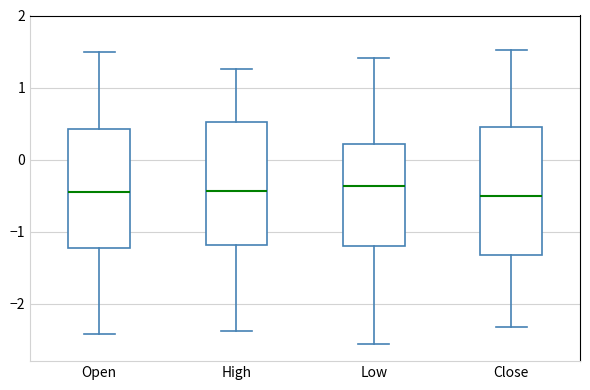

Where does the median line of the box for Low sit on the y-axis? The values are not printed on the chart, so give them approximately, as read against the axis.

-0.4